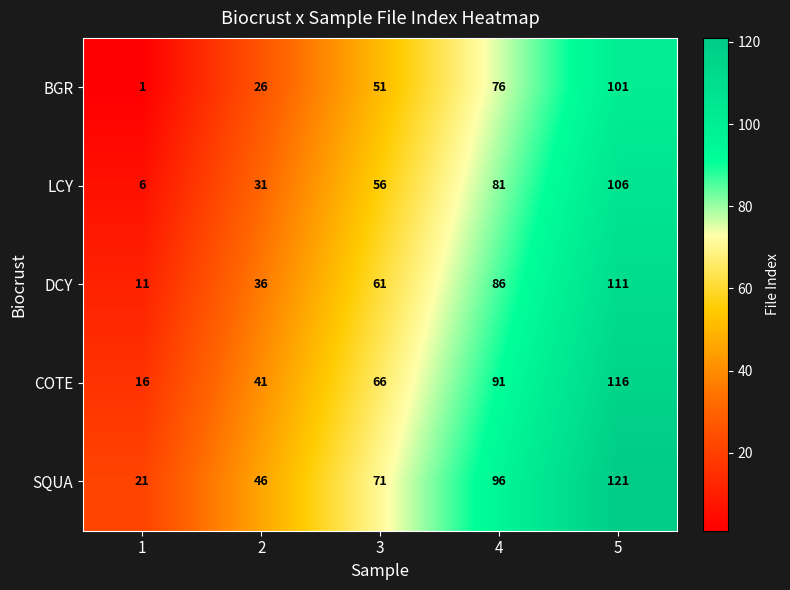

What is the maximum value shown in the chart?

121